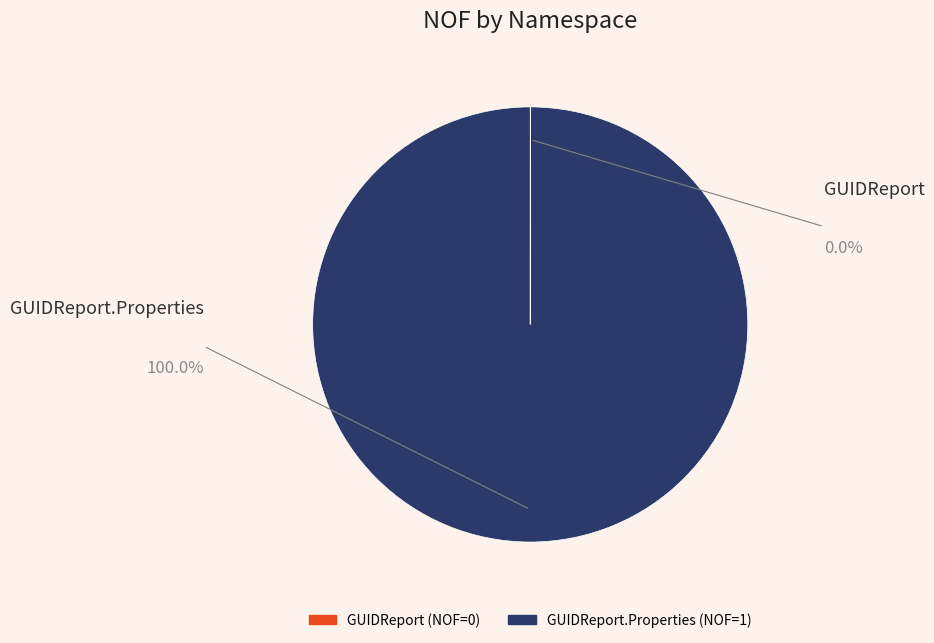

Is there a majority slice in this chart?

Yes